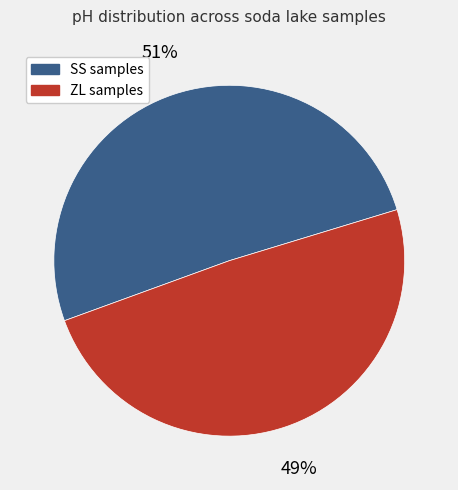

How many segments does this pie chart have?

2